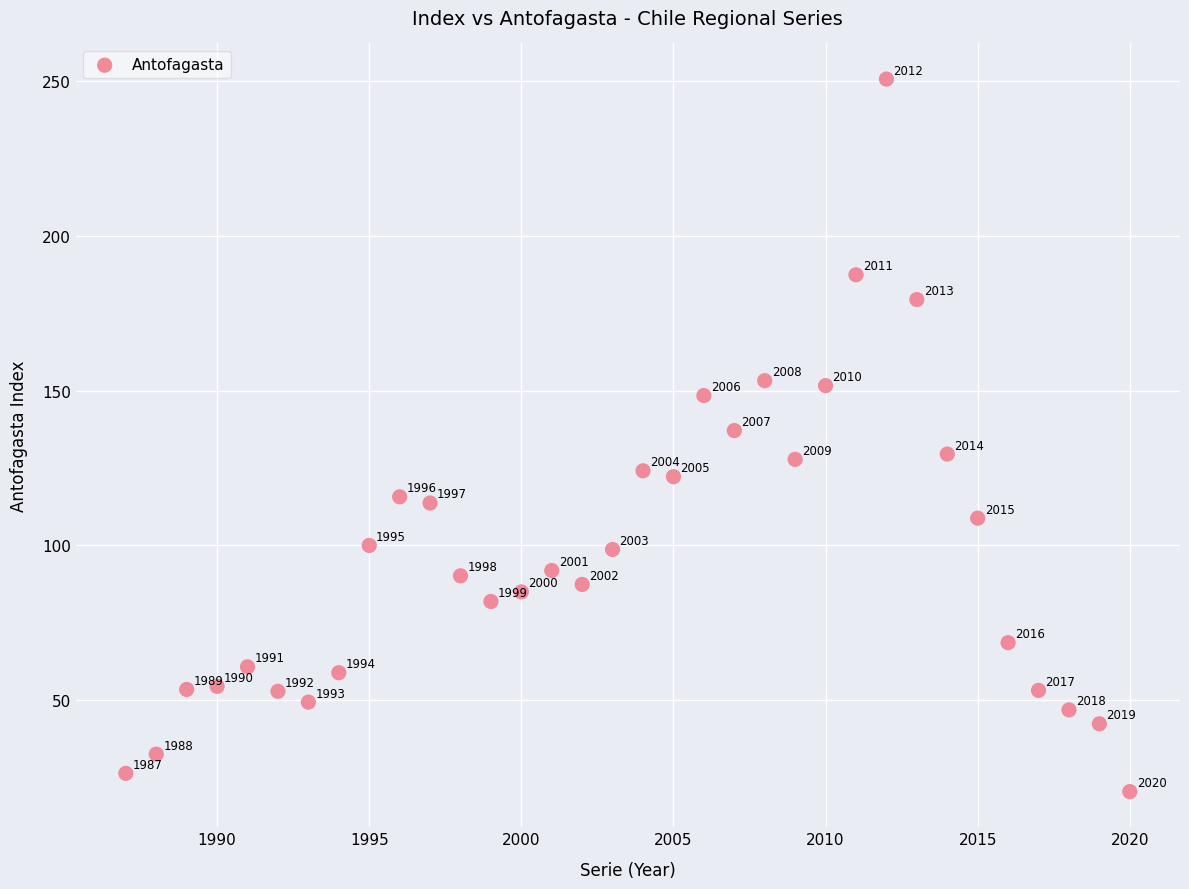

What Y value in the scatter plot is closest to 135?

137.1